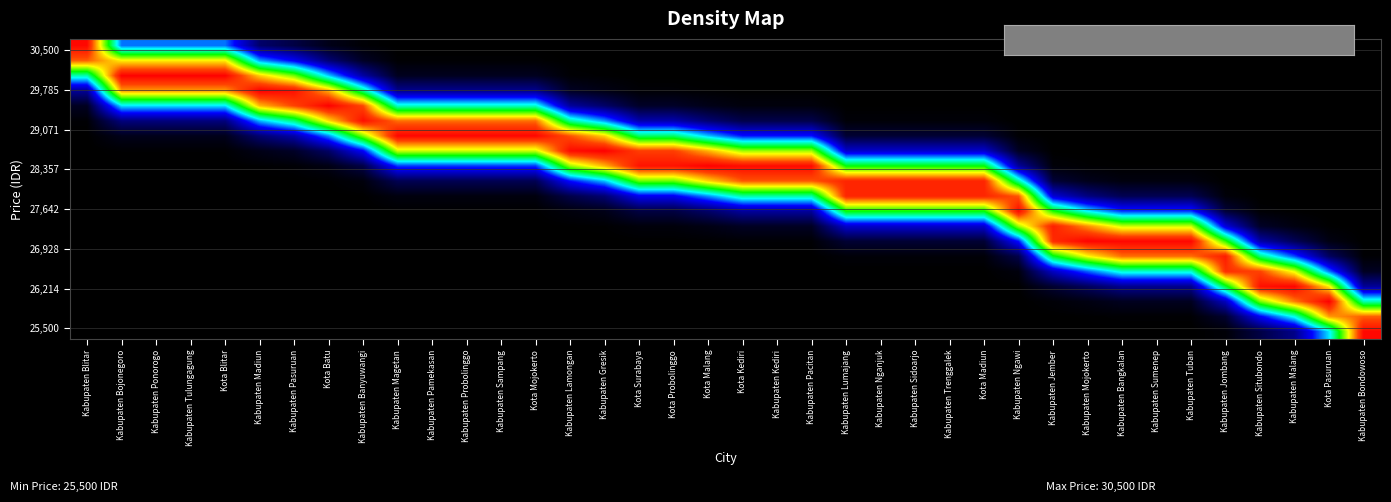

Count the number of categories in the chart.

38